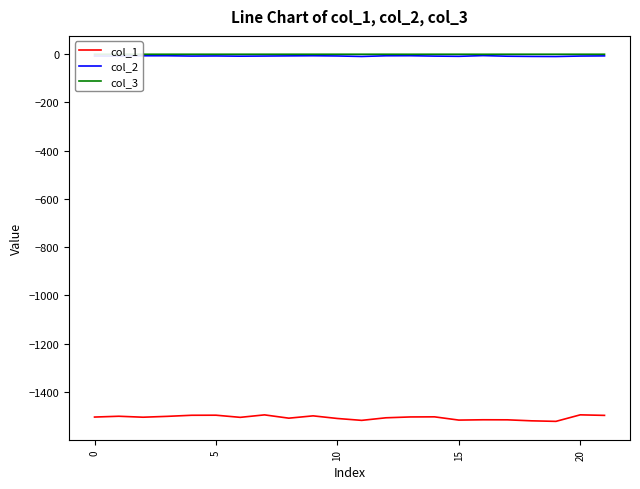

Which series has the largest range (max minus min)?

col_1